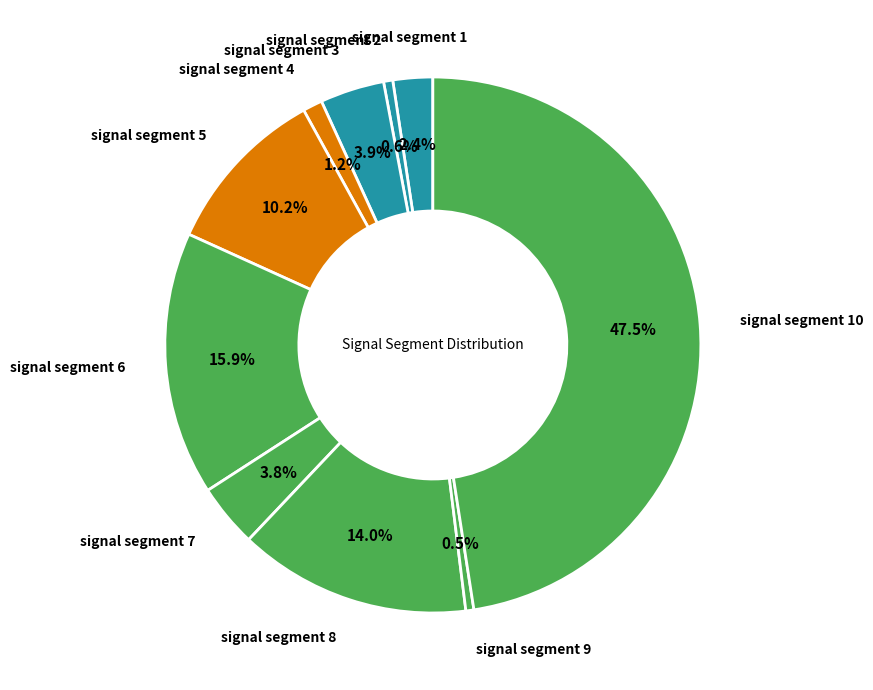

How many segments does this pie chart have?

10